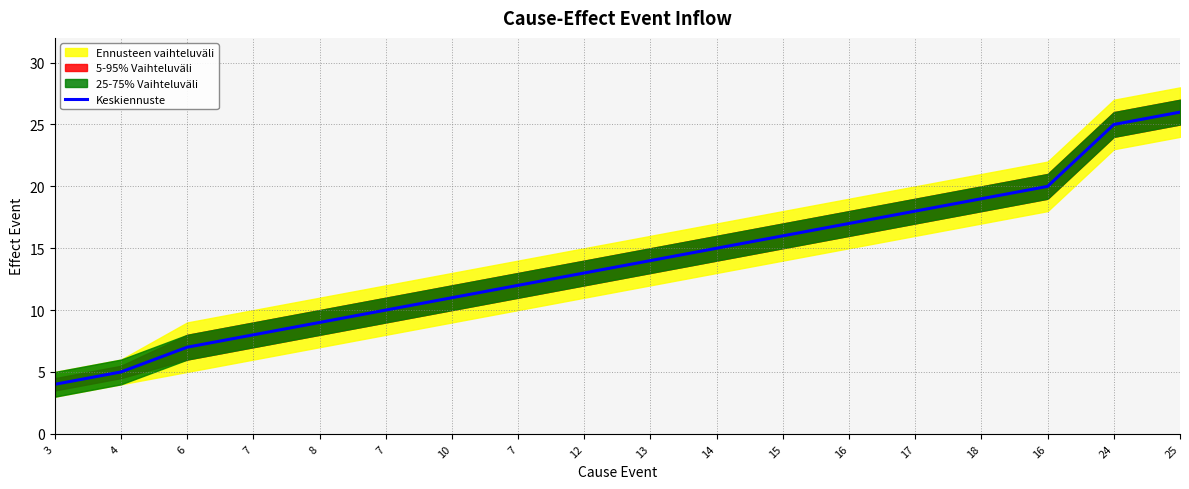

Approximately how many times larger is the value at 7 compared to 16?

0.6